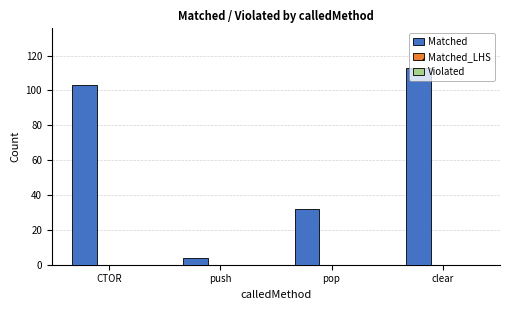

Does the chart contain stacked bars?

No